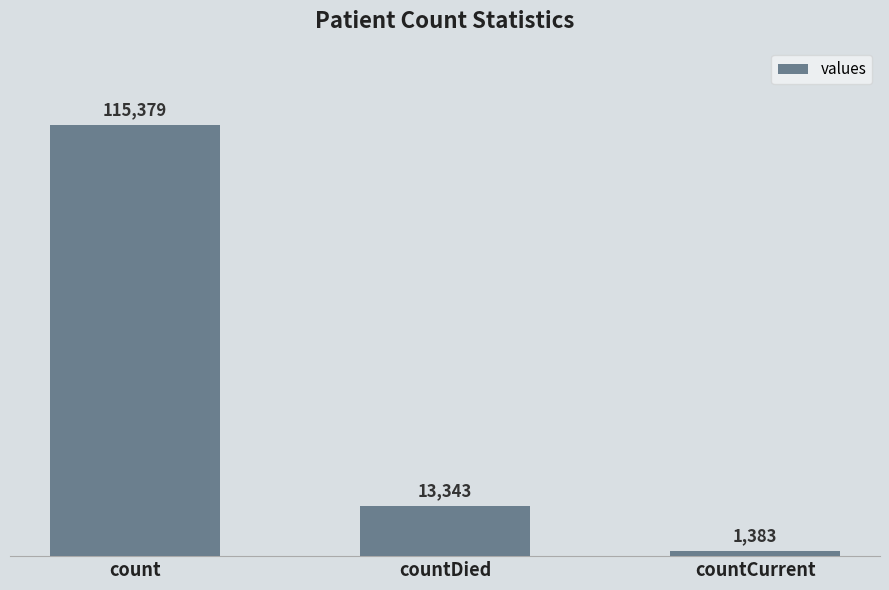

Rank the categories by value from highest to lowest.

count, countDied, countCurrent